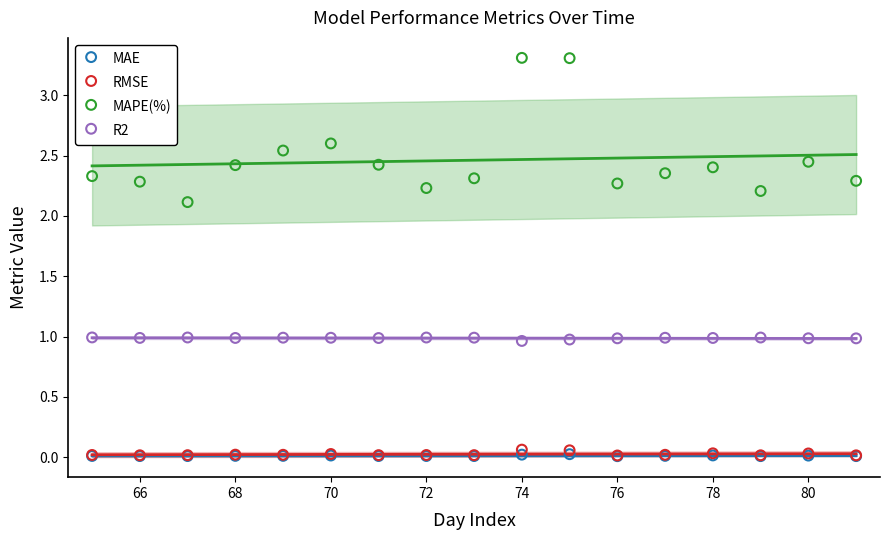

In the MAPE(%) series, what Y value is closest to 2?

2.1